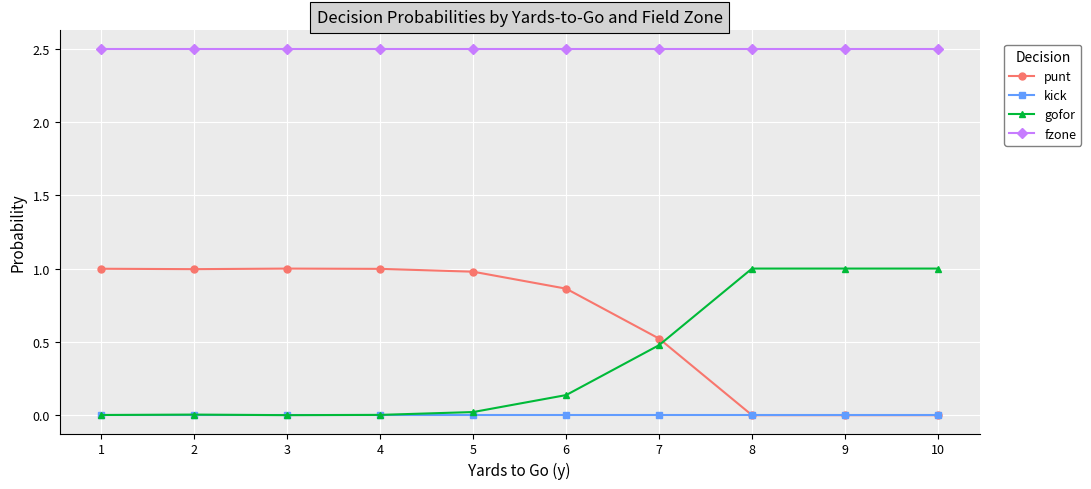

Count the number of data series in this chart.

4